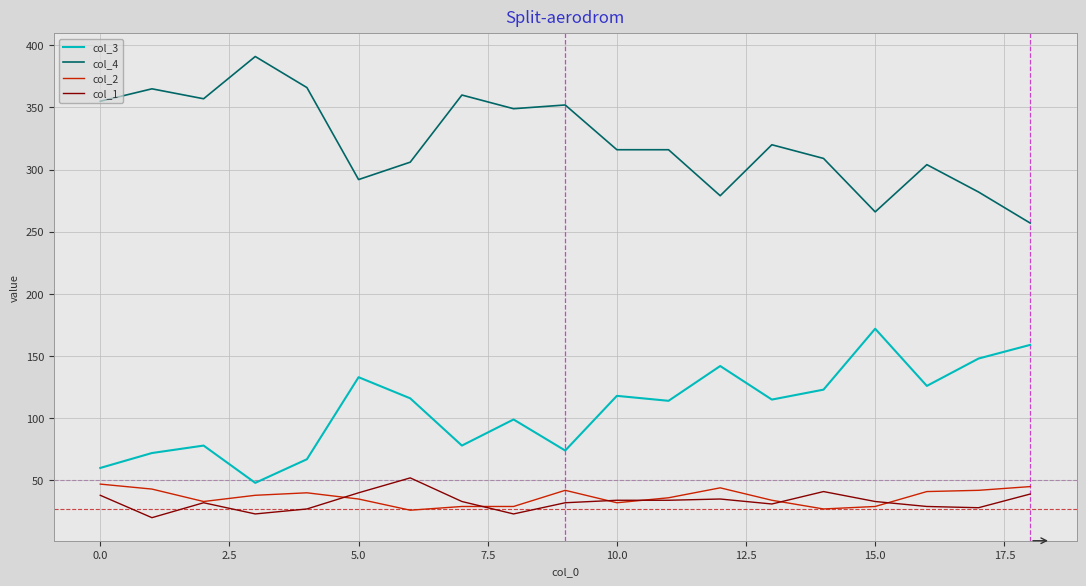

True or false: col_3 and col_1 cross at least once.

False